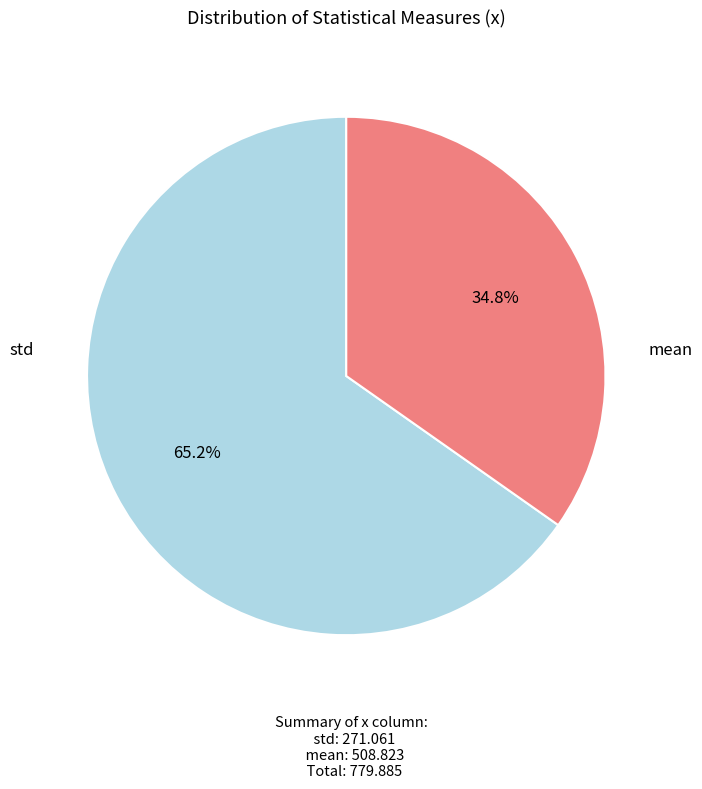

How many segments does this pie chart have?

2